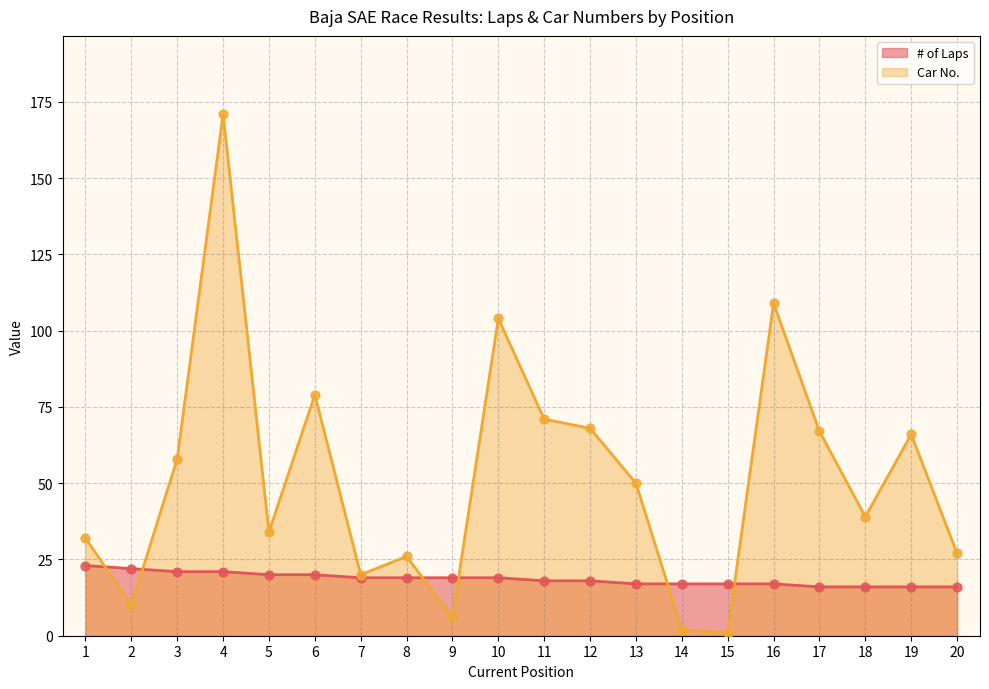

Which series contains the lowest Y value?

Car No.